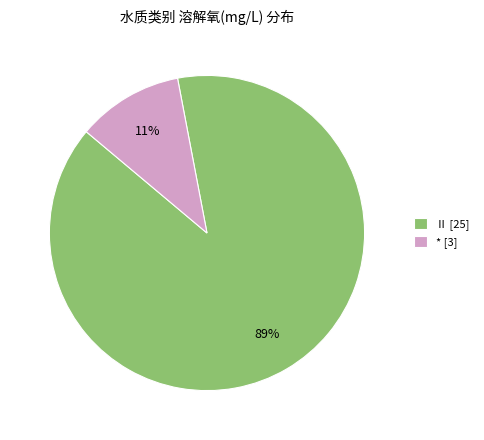

Does any single category account for the majority?

Yes